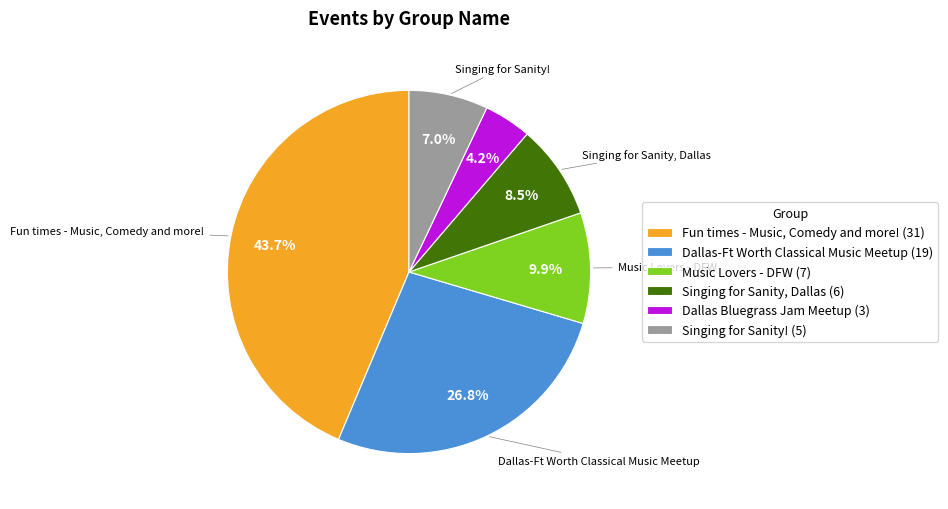

Rank the categories by value from highest to lowest.

Fun times - Music, Comedy and more! (31), Dallas-Ft Worth Classical Music Meetup (19), Music Lovers - DFW (7), Singing for Sanity, Dallas (6), Singing for Sanity! (5), Dallas Bluegrass Jam Meetup (3)